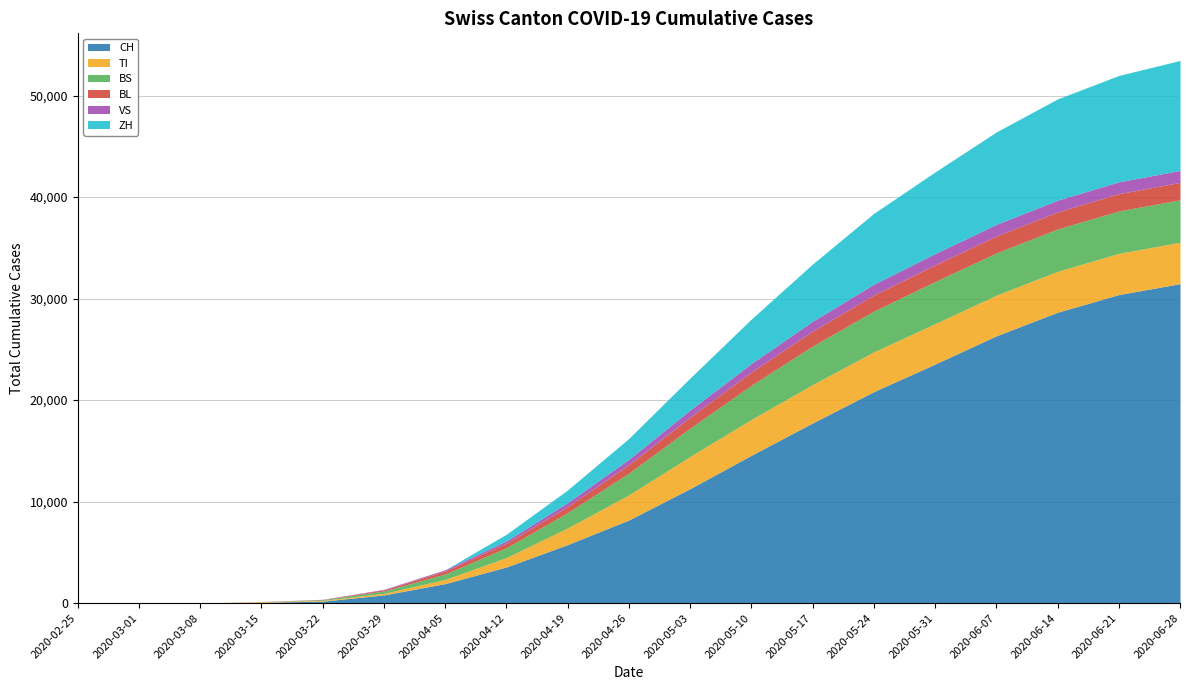

The CH series shows 831 at 2020-04-12. True or false?

False